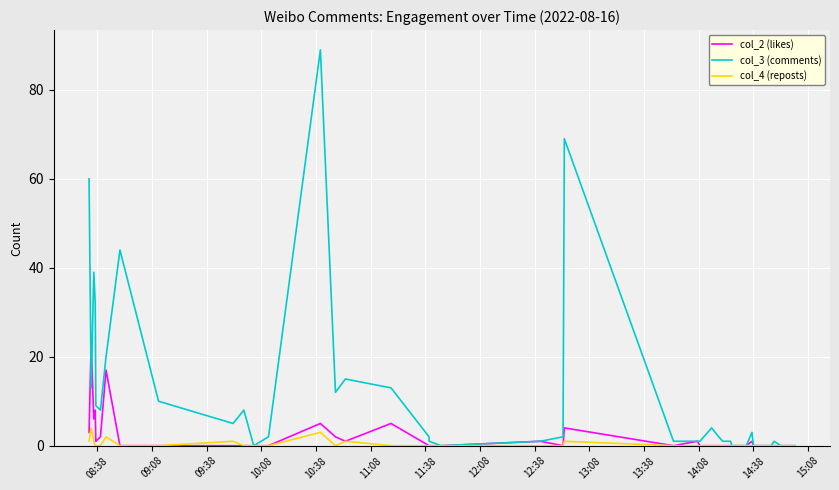

Is this an area chart (filled region under the line)?

No